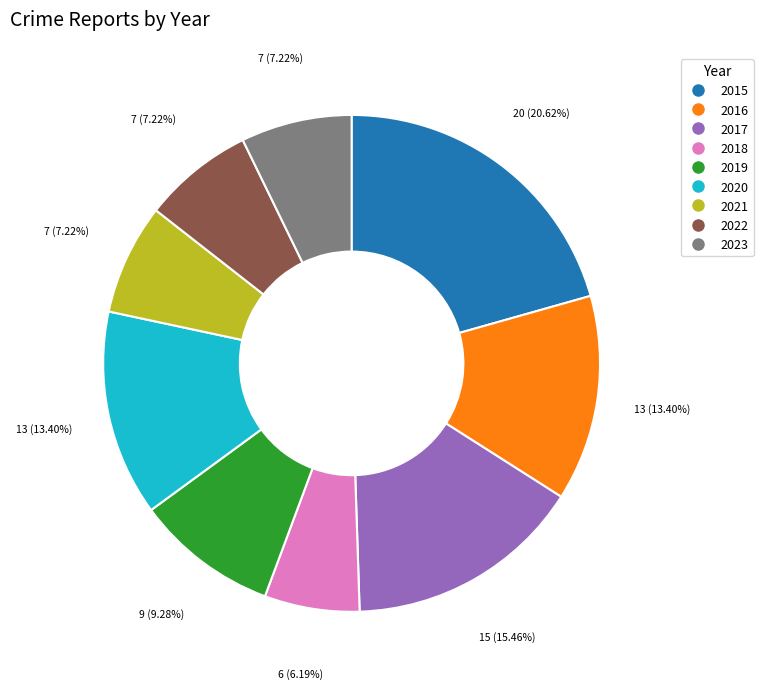

True or false: 2016 accounts for 19% of the total.

False